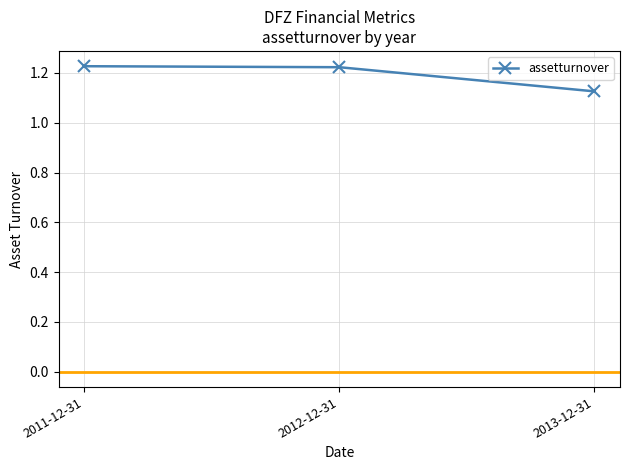

Which label corresponds to the smallest value in the chart?

2013-12-31